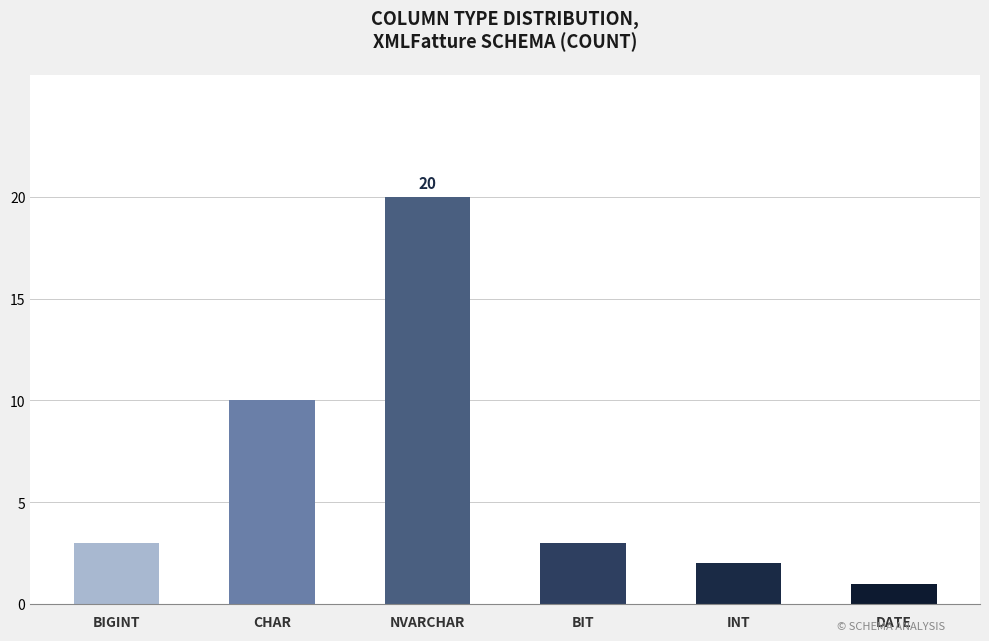

Reading left to right, extract all data points from this chart.

BIGINT=3	CHAR=10	NVARCHAR=20	BIT=3	INT=2	DATE=1